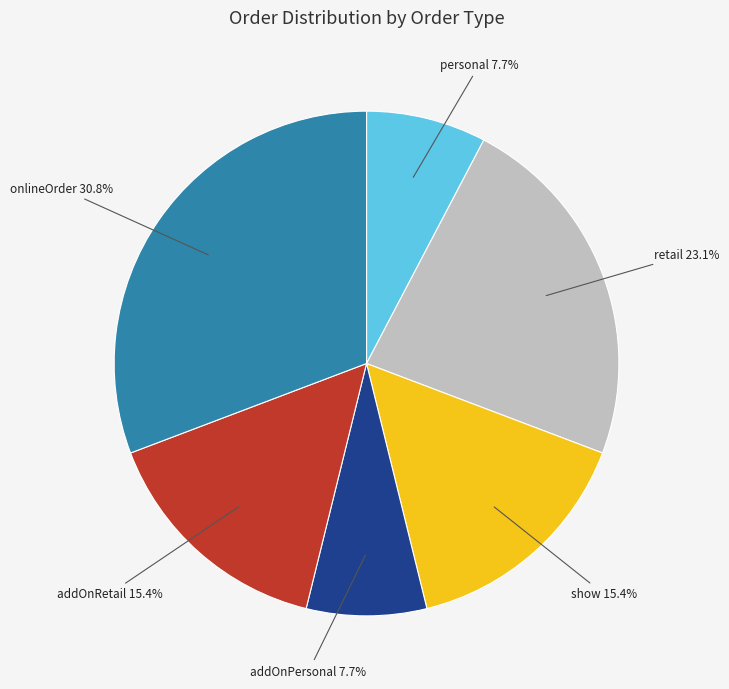

Do addOnRetail and retail together represent more than half of the pie?

No